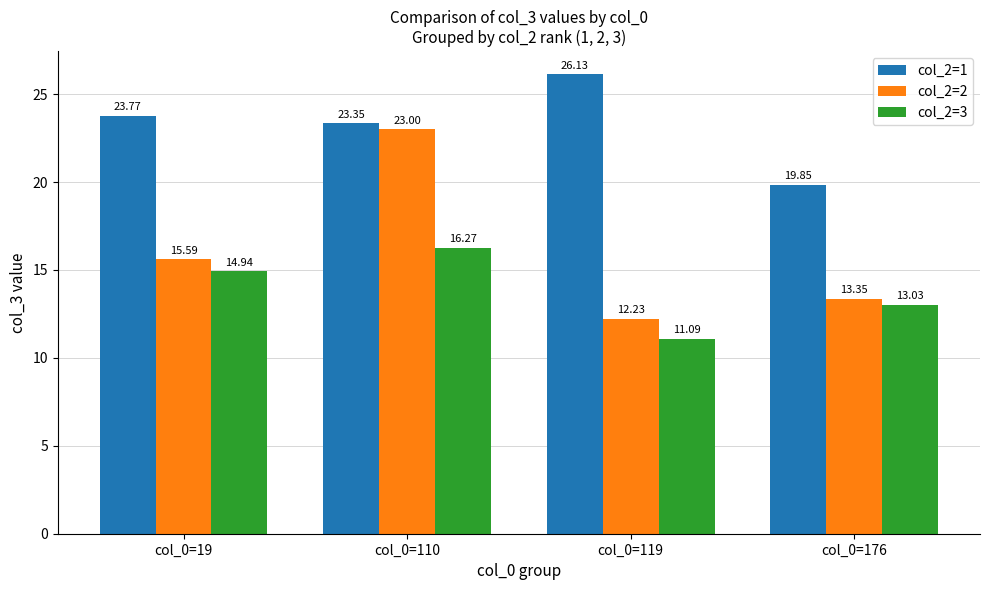

What is the value of the col_2=2 bar at the 3rd from the left?

12.2